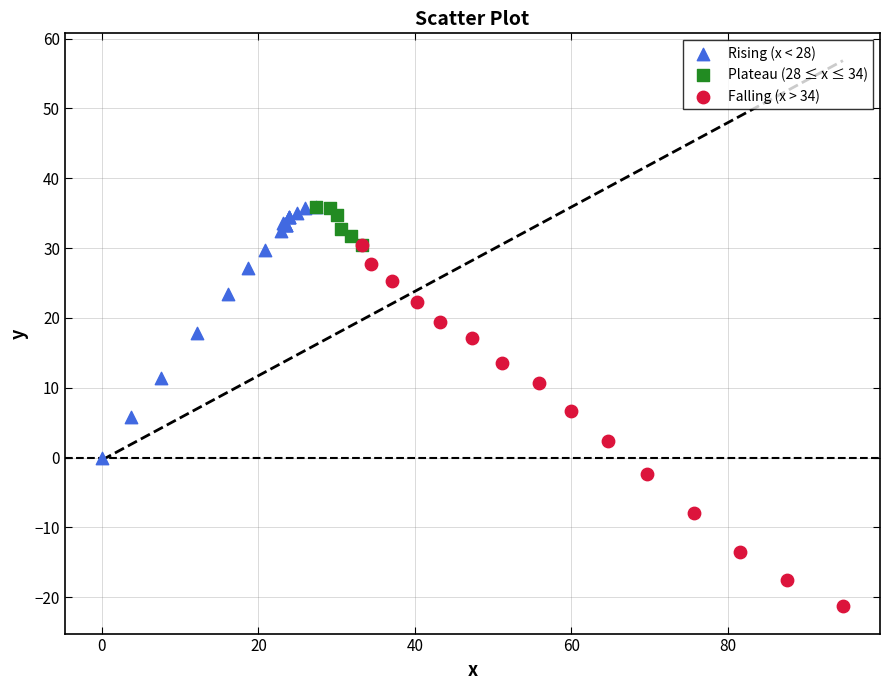

Which series reaches the minimum Y coordinate?

Falling (x > 34)